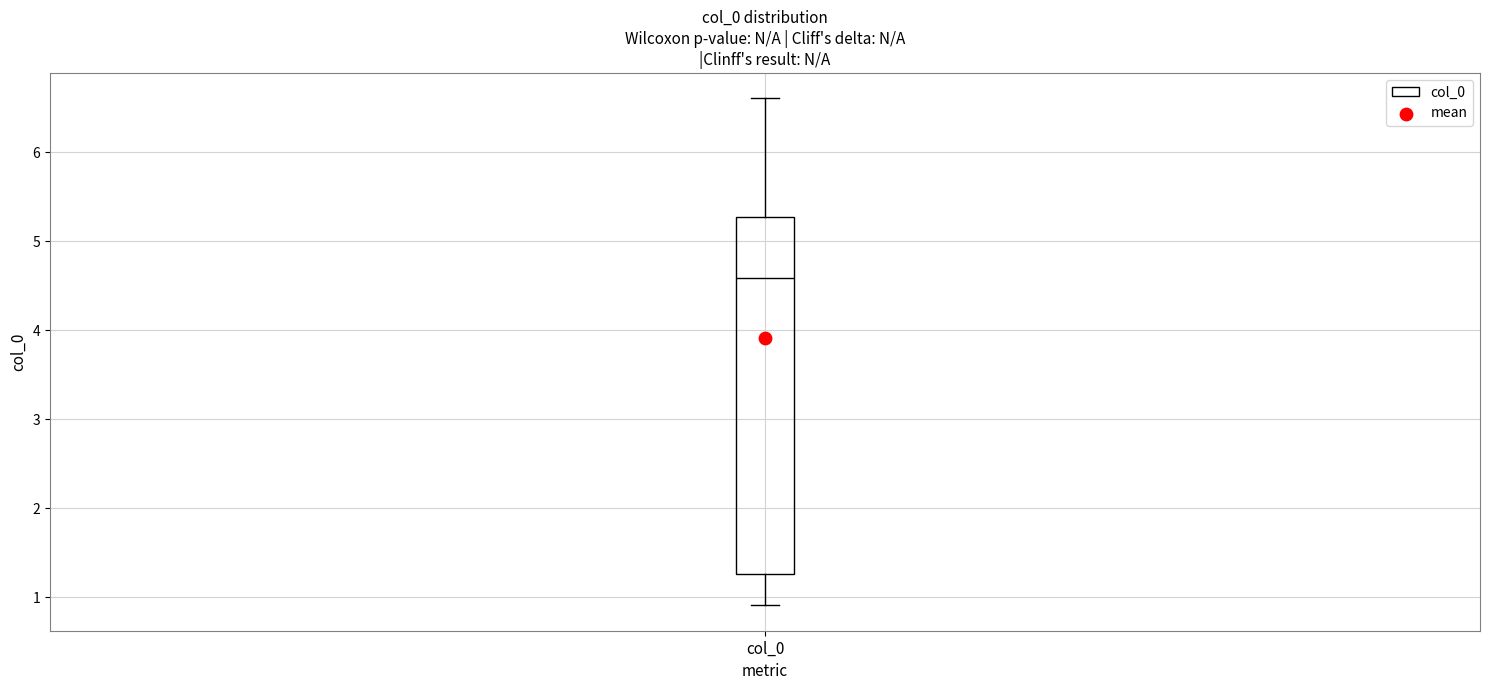

Where does the lower whisker of the box for col_0 end on the y-axis? The values are not printed on the chart, so give them approximately, as read against the axis.

0.9